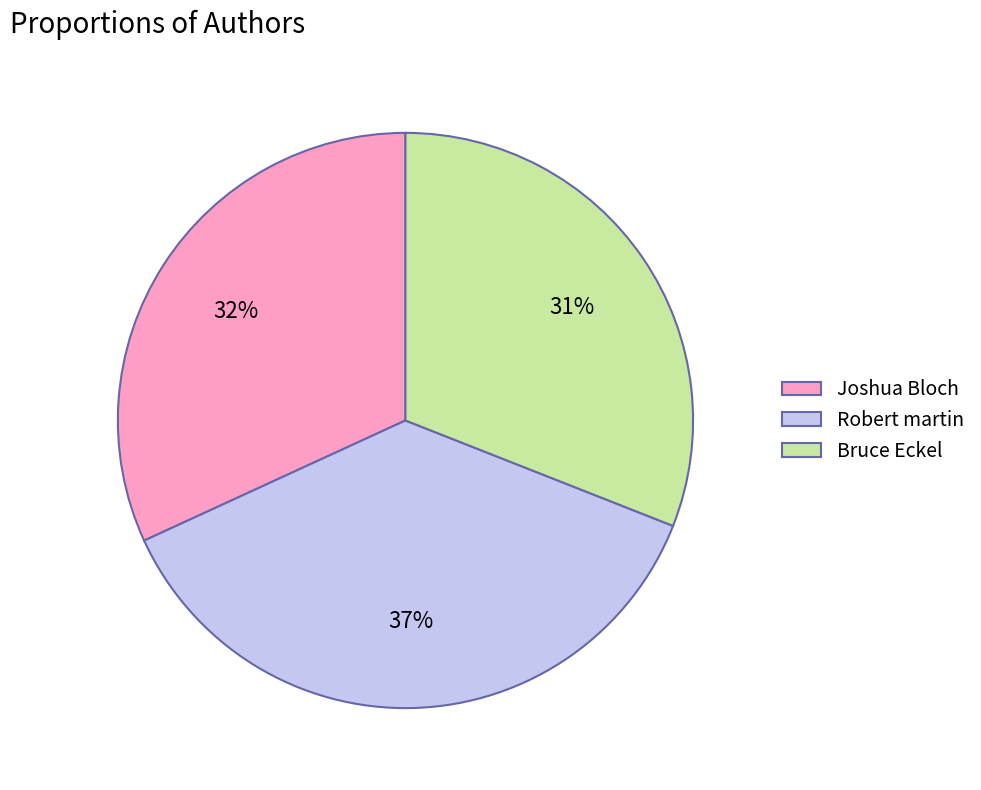

Do Joshua Bloch and Robert martin together represent more than half of the pie?

Yes